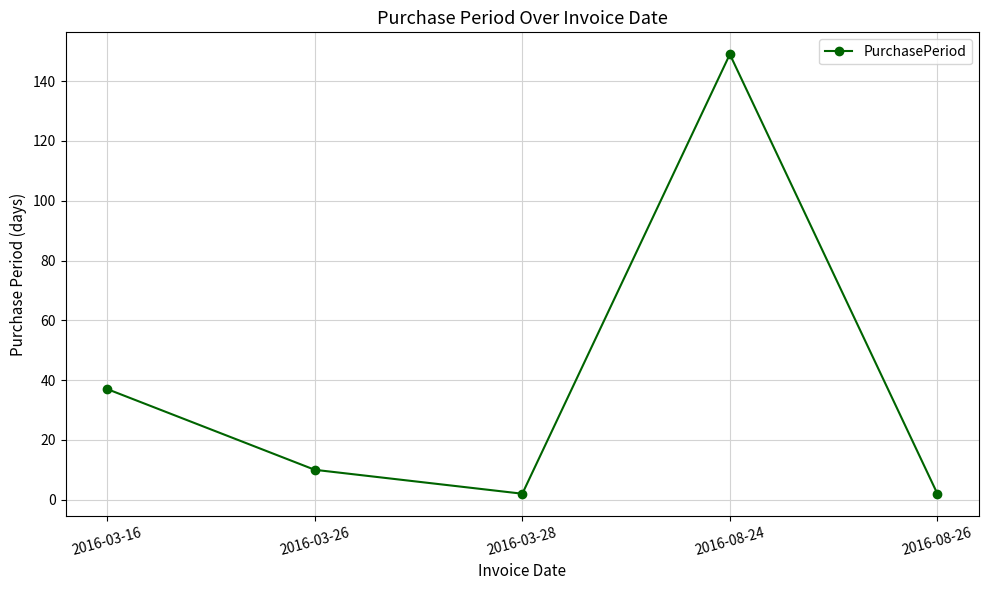

What is the value of the 1st point from the left?

37